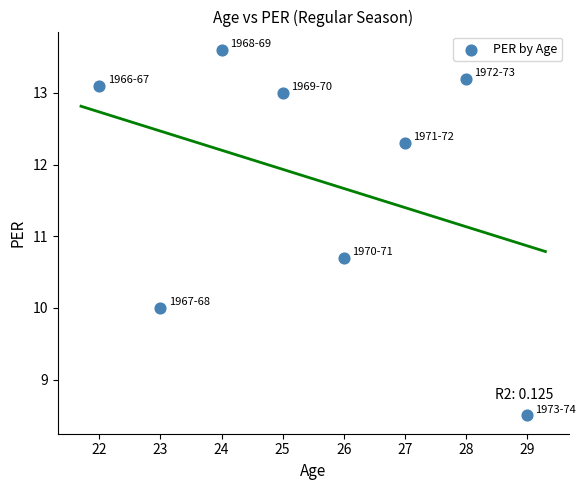

What Y value in the scatter plot is closest to 11?

10.7